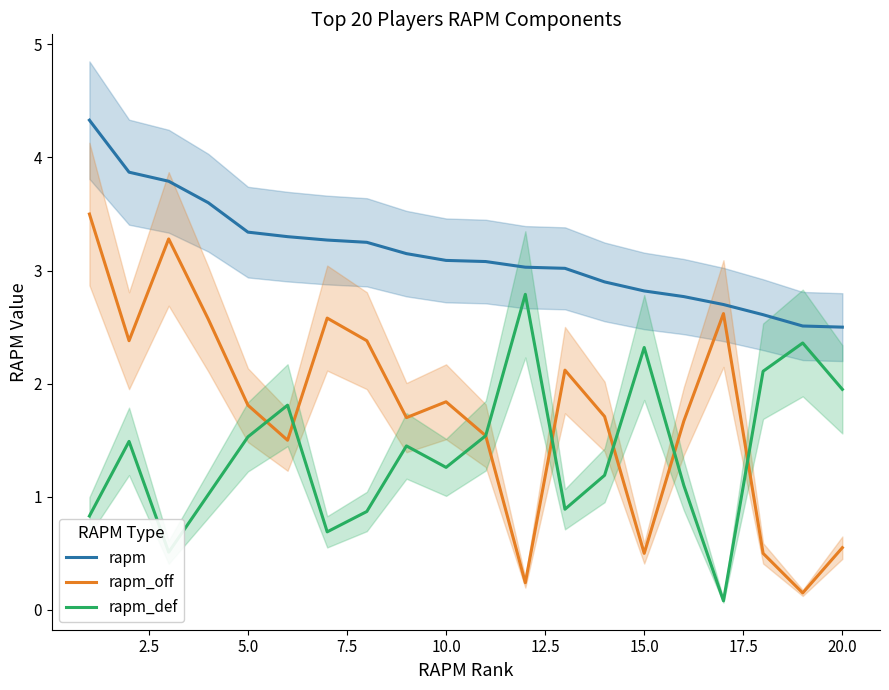

What is the maximum value shown in the chart?

4.3